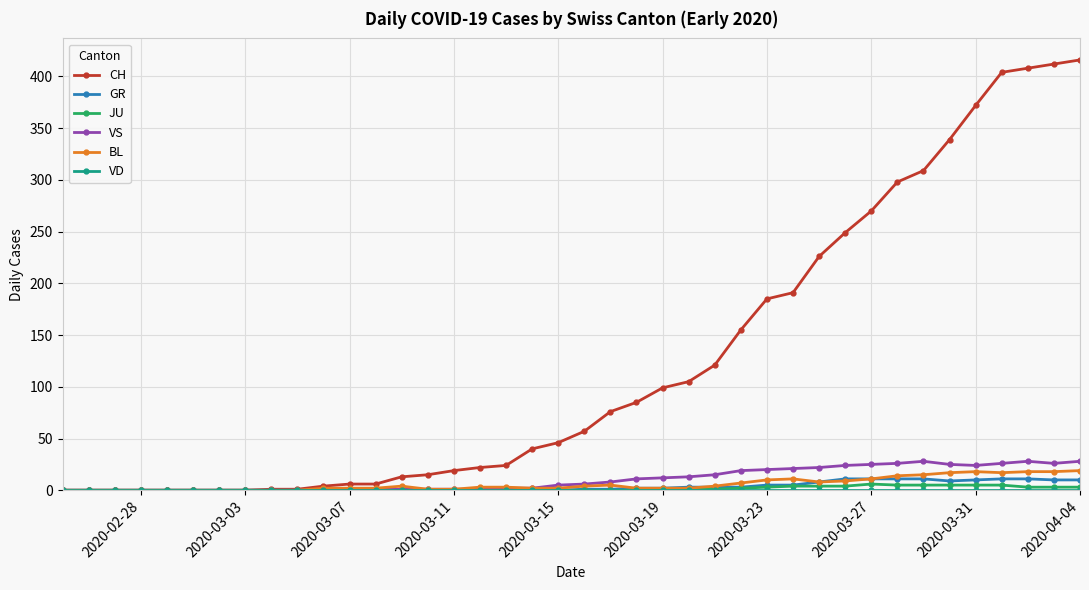

Which series has the largest range (max minus min)?

CH